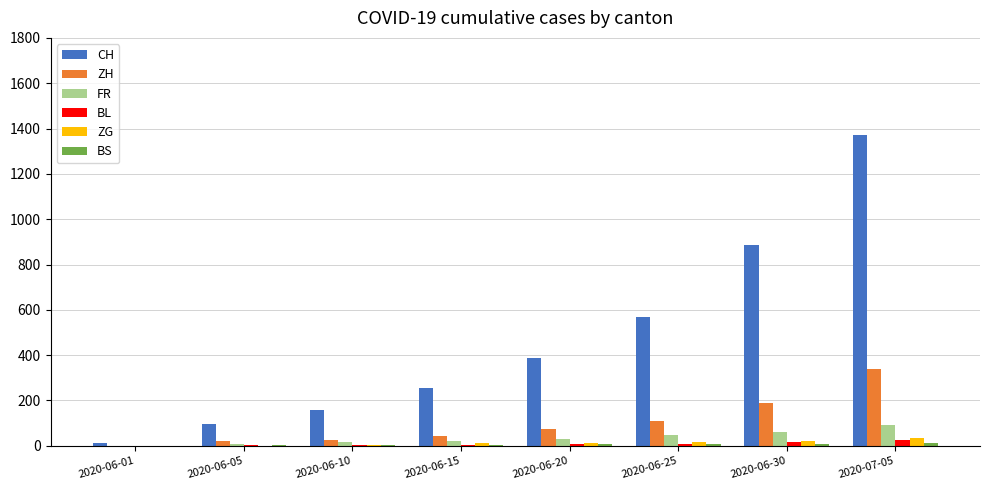

How many series are shown in this chart?

6